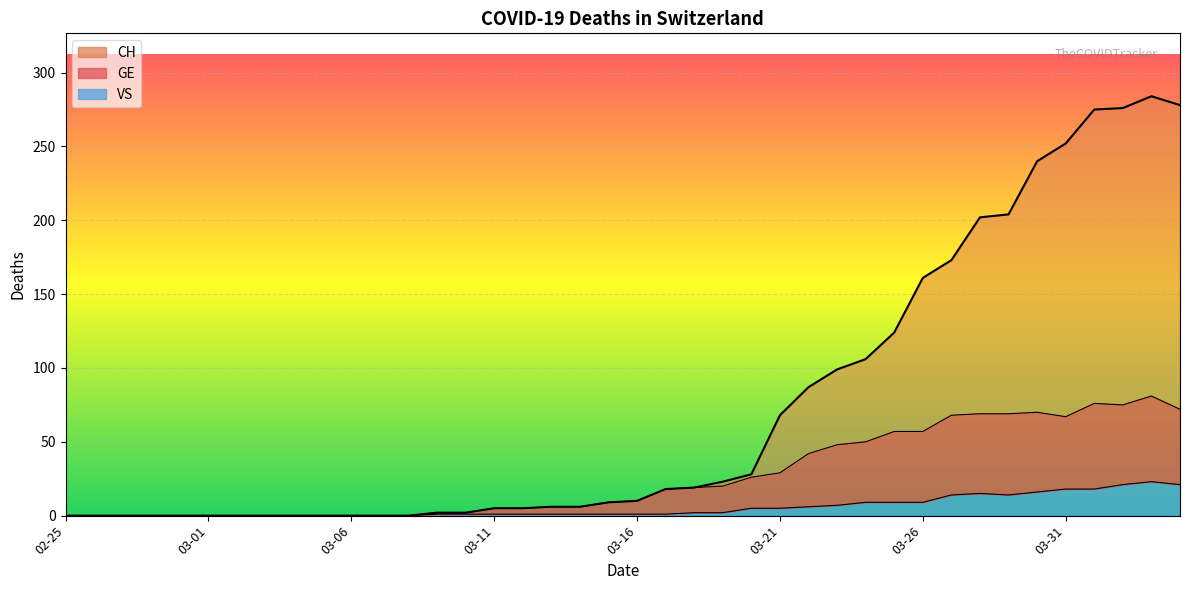

What are all the series names shown in the legend?

CH, GE, VS